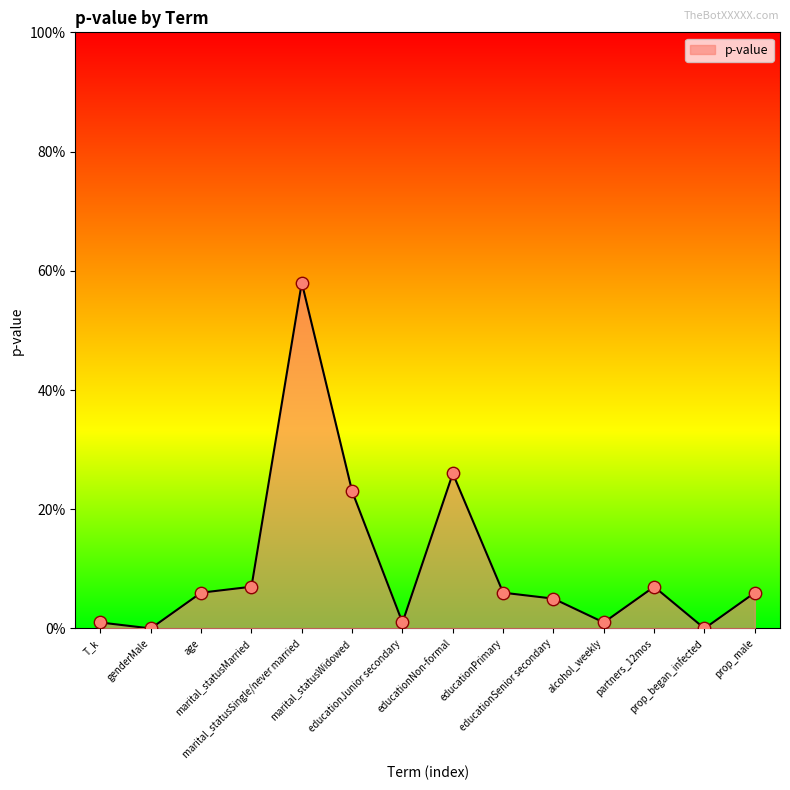

Which has a higher value, educationJunior secondary or educationPrimary?

educationPrimary